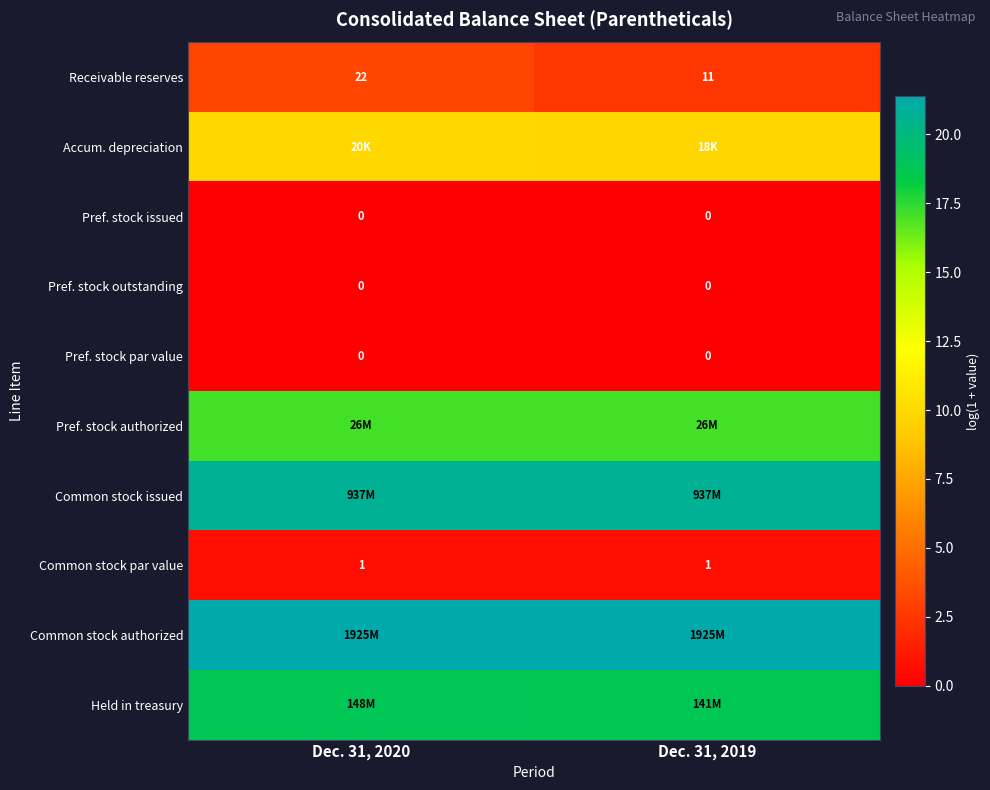

Count the number of data series in this chart.

10